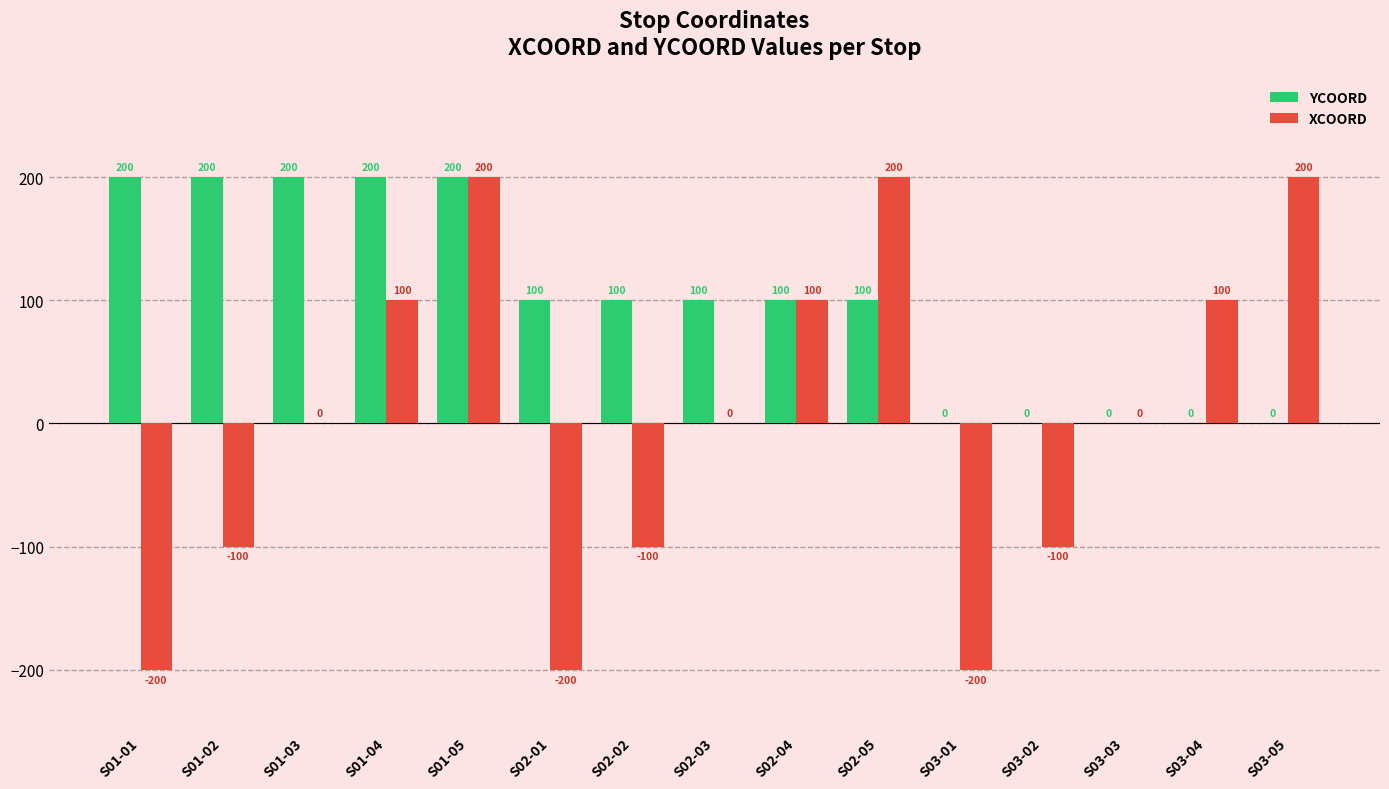

Is it true that XCOORD equals -100 at S01-02?

True